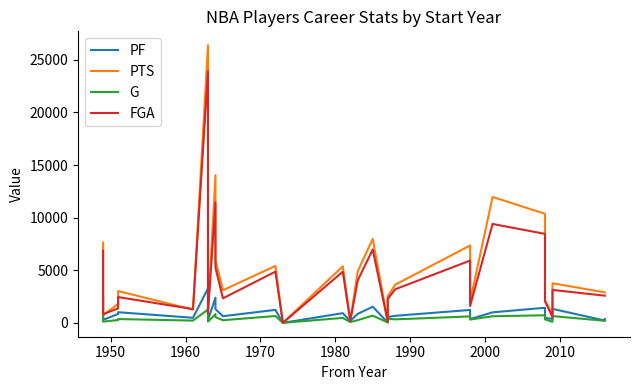

What are all the series names shown in the legend?

PF, PTS, G, FGA